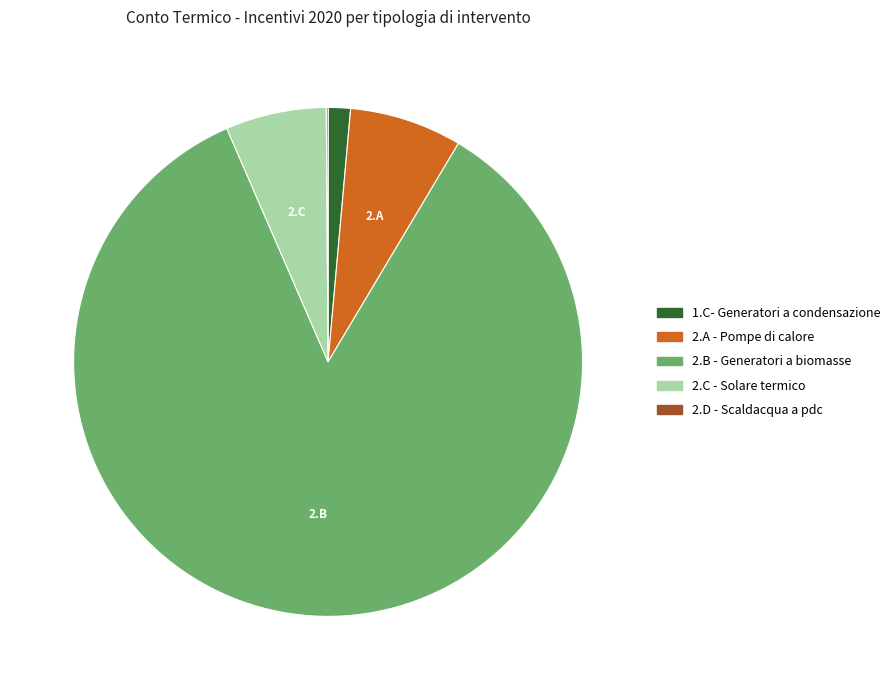

Is there a majority slice in this chart?

Yes